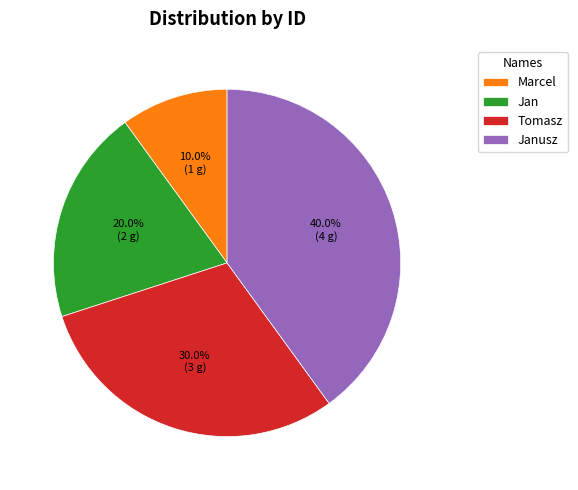

What percentage is NOT represented by Janusz?

60.0%